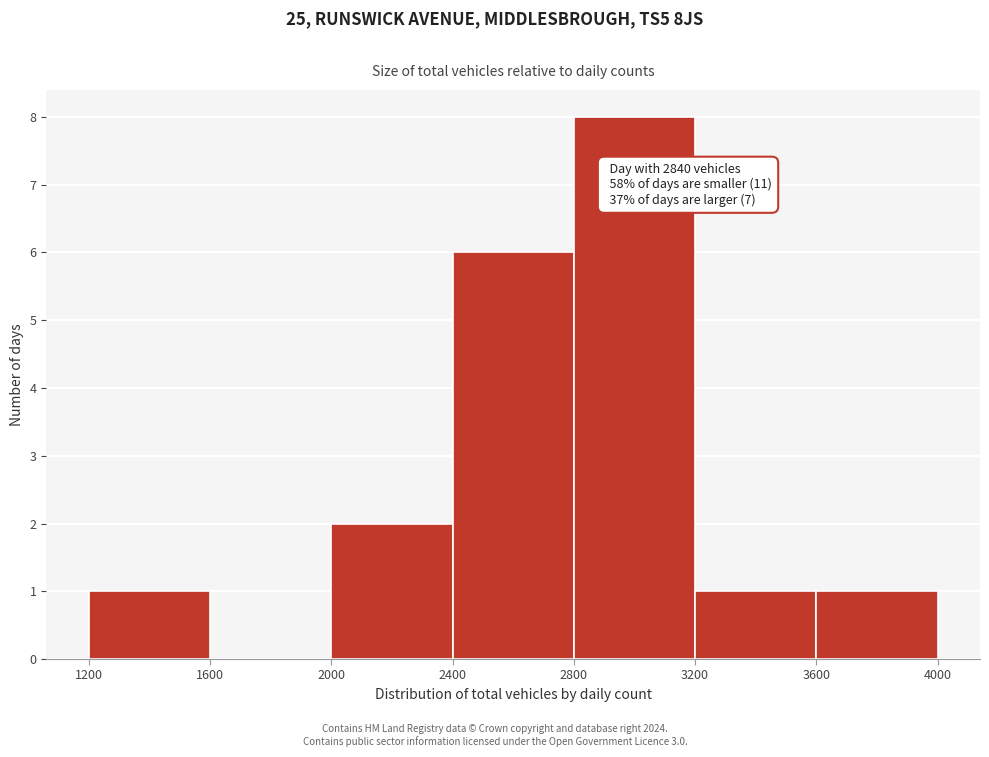

Over which range of the x-axis is the bar tallest?

2800 to 3200